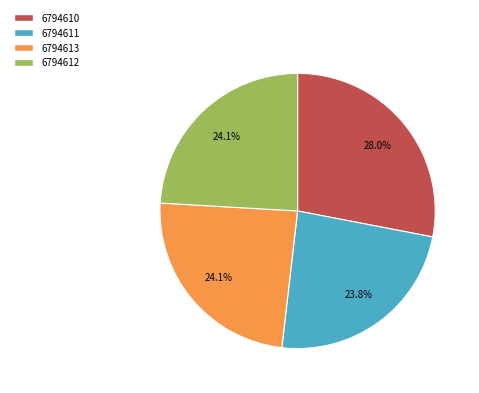

To the nearest percent, what is the average slice percentage?

25%